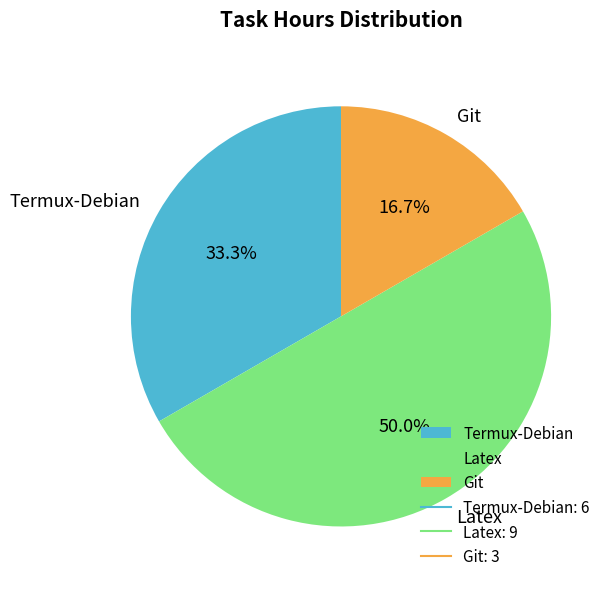

The Latex slice represents 50% of the pie. True or false?

True